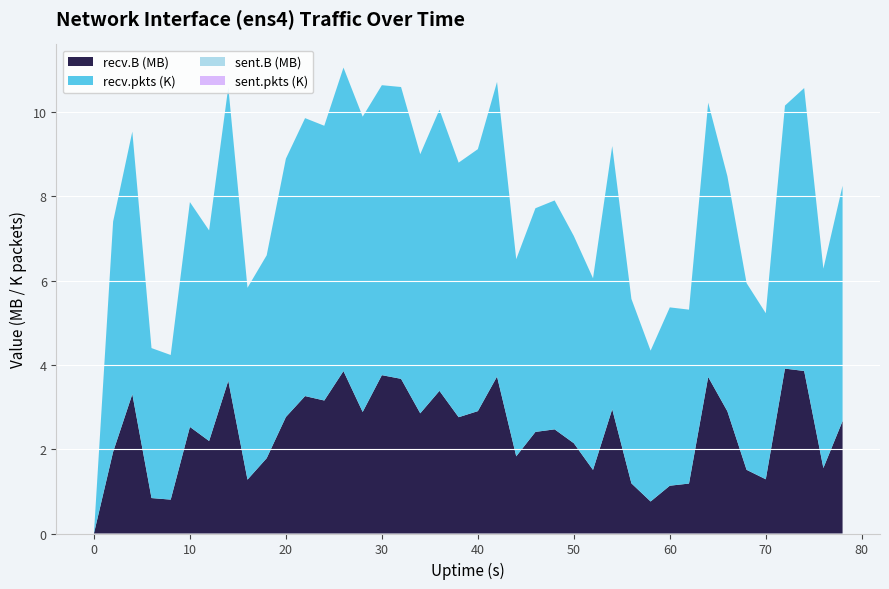

Reading left to right, list all the values displayed in this chart.

recv.B: 0=0	2=1937730	4=3306391	6=841006	8=804121	10=2529818	12=2195419	14=3625059	16=1278131	18=1787239	20=2764748	22=3261043	24=3156019	26=3854398	28=2884080	30=3757706	32=3670398	34=2852265	36=3385476	38=2759763	40=2903880	42=3724315	44=1831679	46=2410740	48=2471657	50=2142460	52=1508784	54=2949947	56=1190115	58=759559	60=1134075	62=1185244	64=3713860	66=2900487	68=1510805	70=1286680	72=3912796	74=3856975	76=1553778	78=2669042
recv.pkts: 0=0	2=5466	4=6231	6=3559	8=3432	10=5335	12=4997	14=6967	16=4553	18=4815	20=6130	22=6596	24=6520	26=7202	28=7008	30=6881	32=6925	34=6149	36=6673	38=6041	40=6217	42=6992	44=4678	46=5308	48=5432	50=4918	52=4548	54=6245	56=4377	58=3580	60=4232	62=4127	64=6510	66=5579	68=4431	70=3941	72=6242	74=6714	76=4731	78=5583
sent.B: 0=0	2=0	4=0	6=0	8=0	10=0	12=0	14=0	16=0	18=0	20=0	22=0	24=0	26=0	28=0	30=0	32=0	34=0	36=0	38=0	40=0	42=0	44=0	46=0	48=0	50=0	52=0	54=0	56=0	58=0	60=0	62=0	64=0	66=0	68=0	70=0	72=0	74=0	76=0	78=0
sent.pkts: 0=0	2=0	4=0	6=0	8=0	10=0	12=0	14=0	16=0	18=0	20=0	22=0	24=0	26=0	28=0	30=0	32=0	34=0	36=0	38=0	40=0	42=0	44=0	46=0	48=0	50=0	52=0	54=0	56=0	58=0	60=0	62=0	64=0	66=0	68=0	70=0	72=0	74=0	76=0	78=0